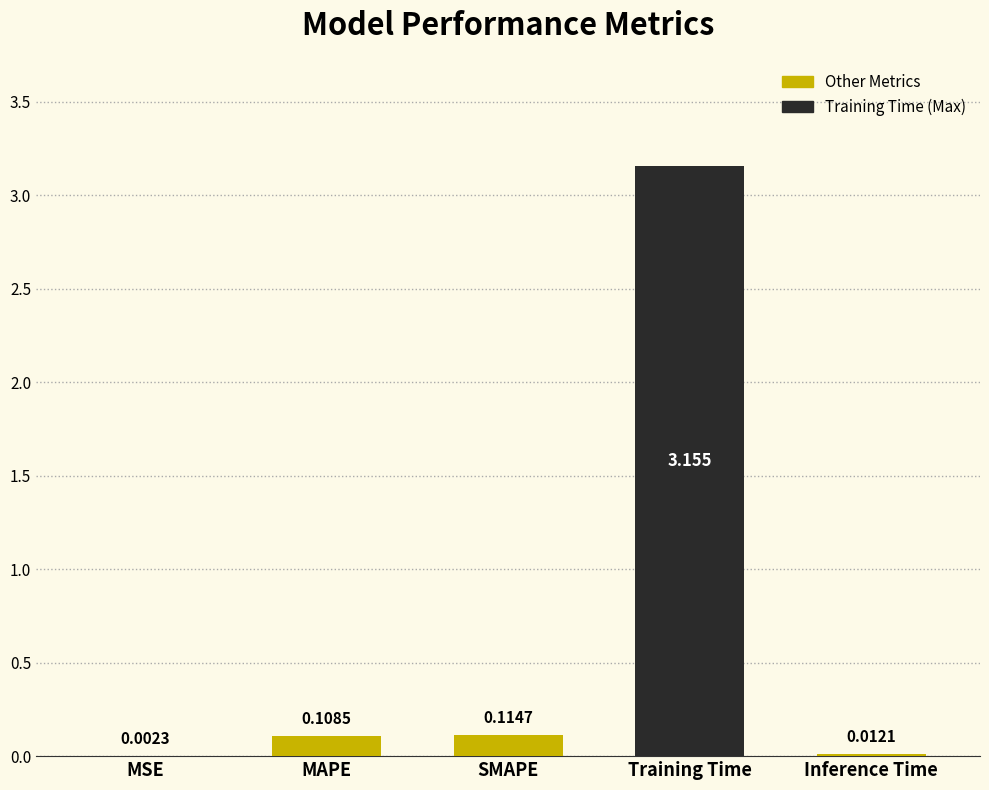

Which has a higher value, SMAPE or MAPE?

SMAPE